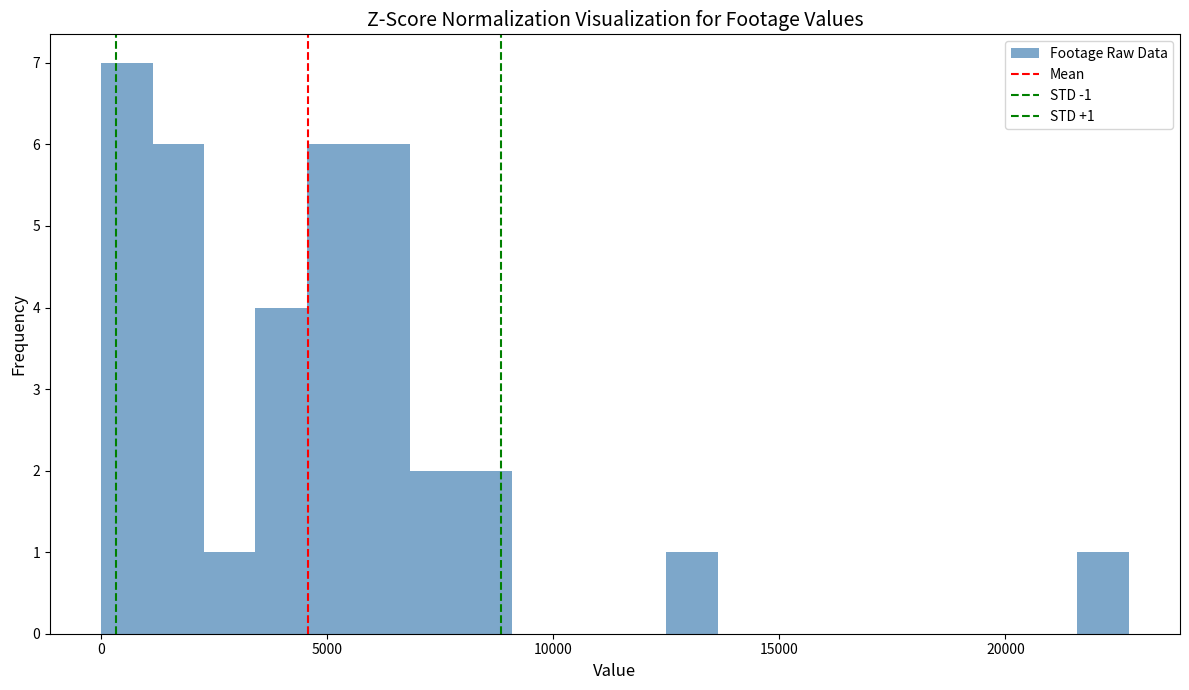

Around what value on the x-axis is the tallest bar? Give the approximate position of its centre, as read against the axis.

500